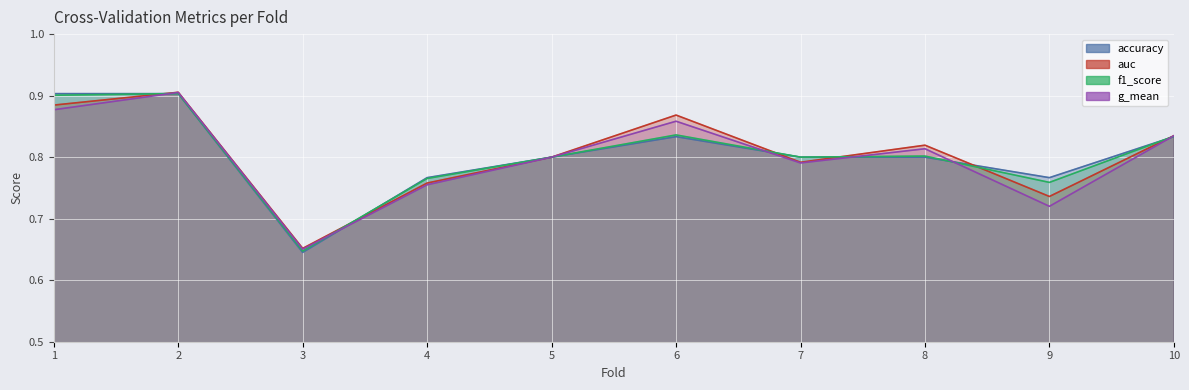

Which category has the lowest value across all series?

3